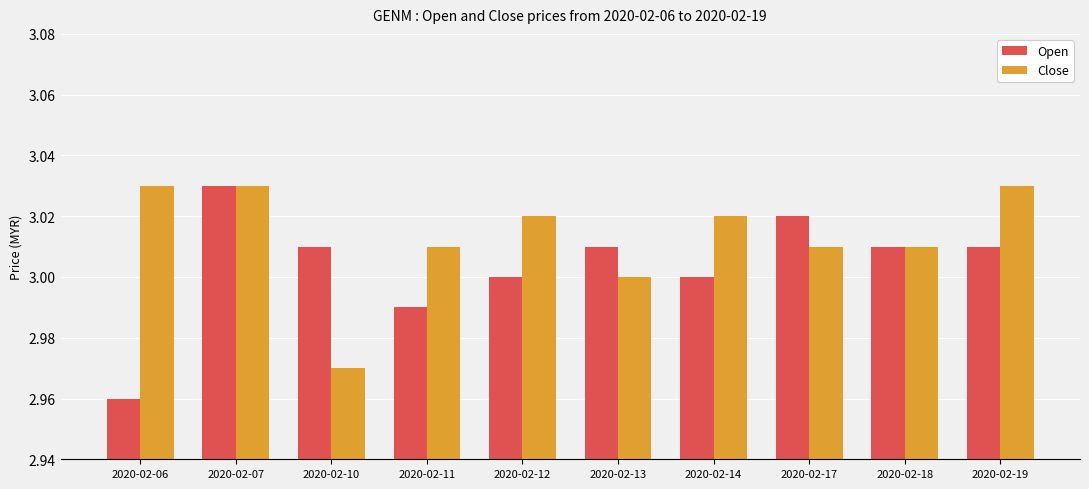

Count the Open values in the range 3 to 4.

8